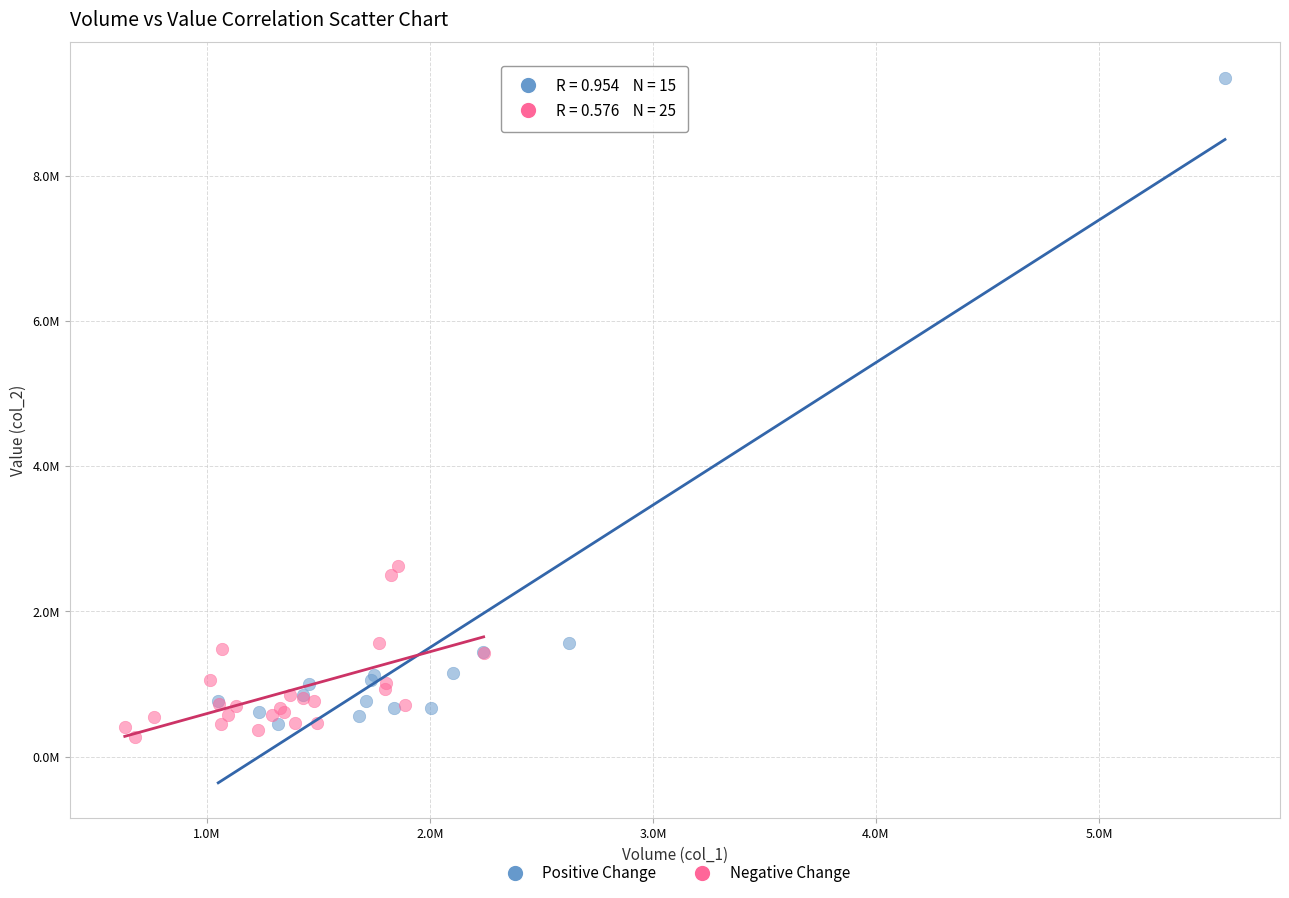

Which series has the widest spread of Y values?

Positive Change